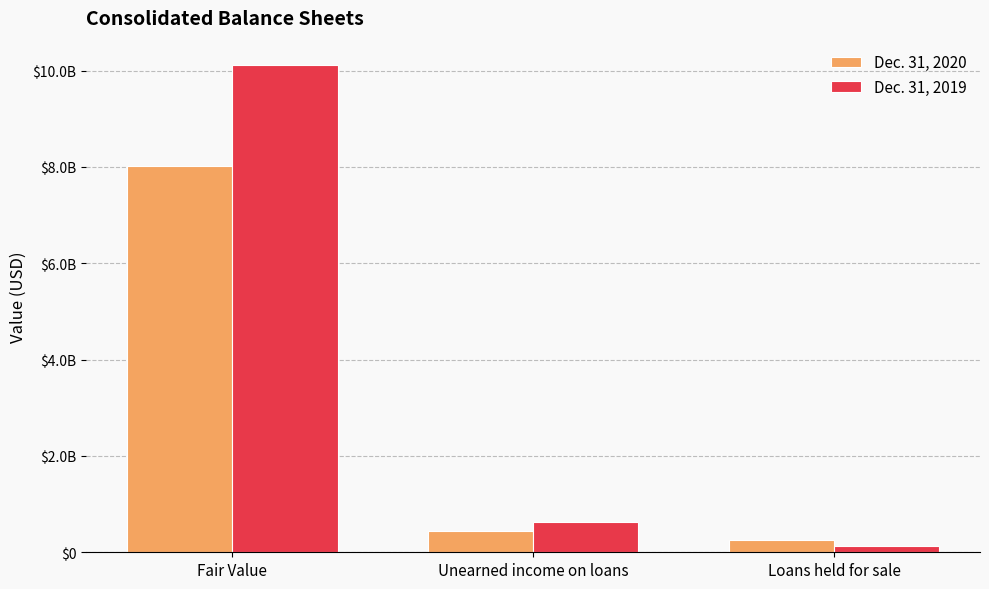

What are all the series names shown in the legend?

Dec. 31, 2020, Dec. 31, 2019